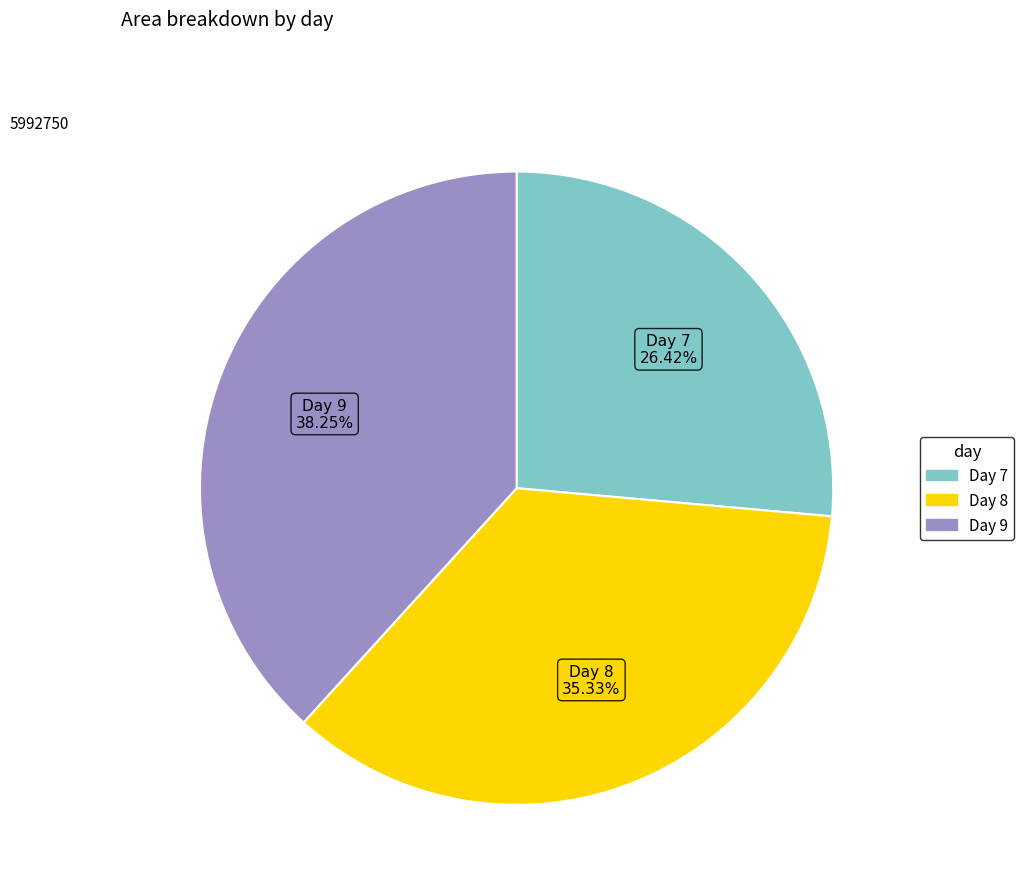

Does any single category account for the majority?

No